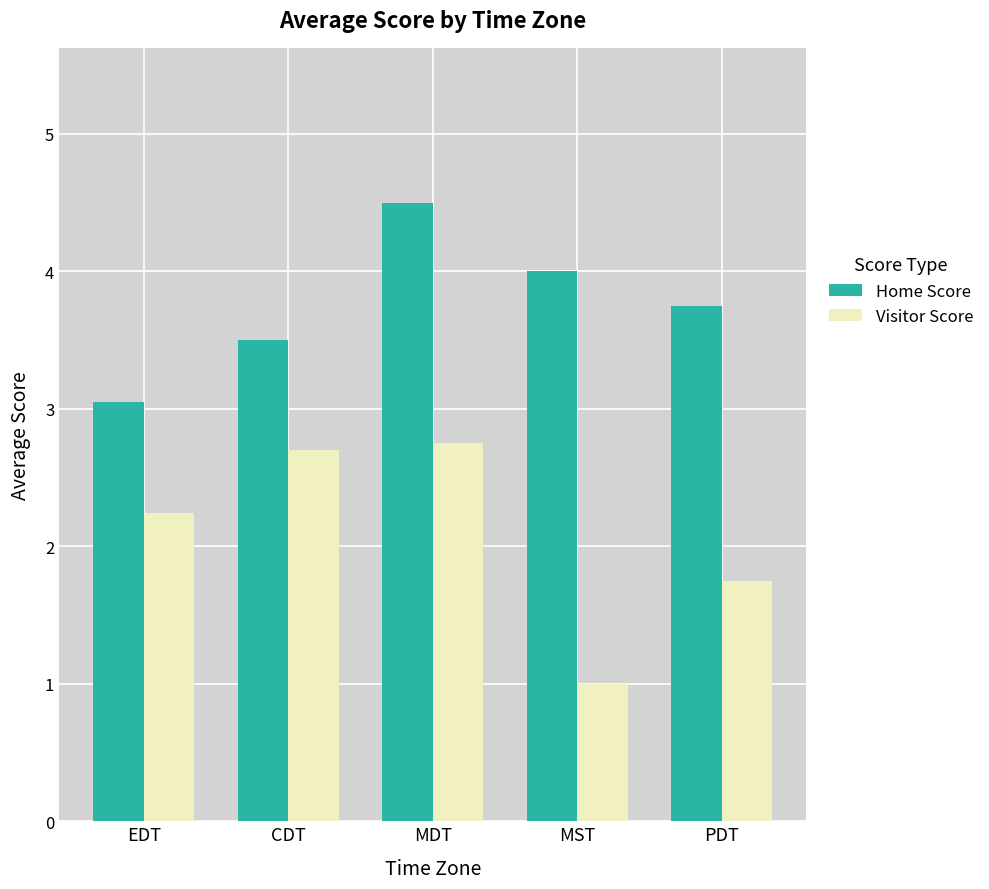

What is the value of the Visitor Score bar at the 4th from the left?

1.0